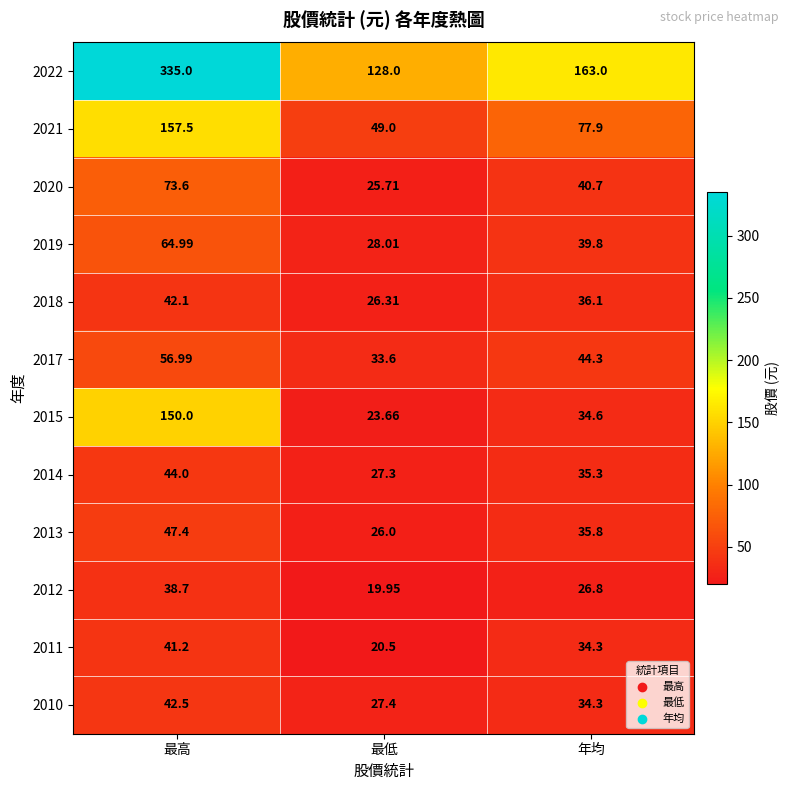

Which category has the highest value across all series?

最高